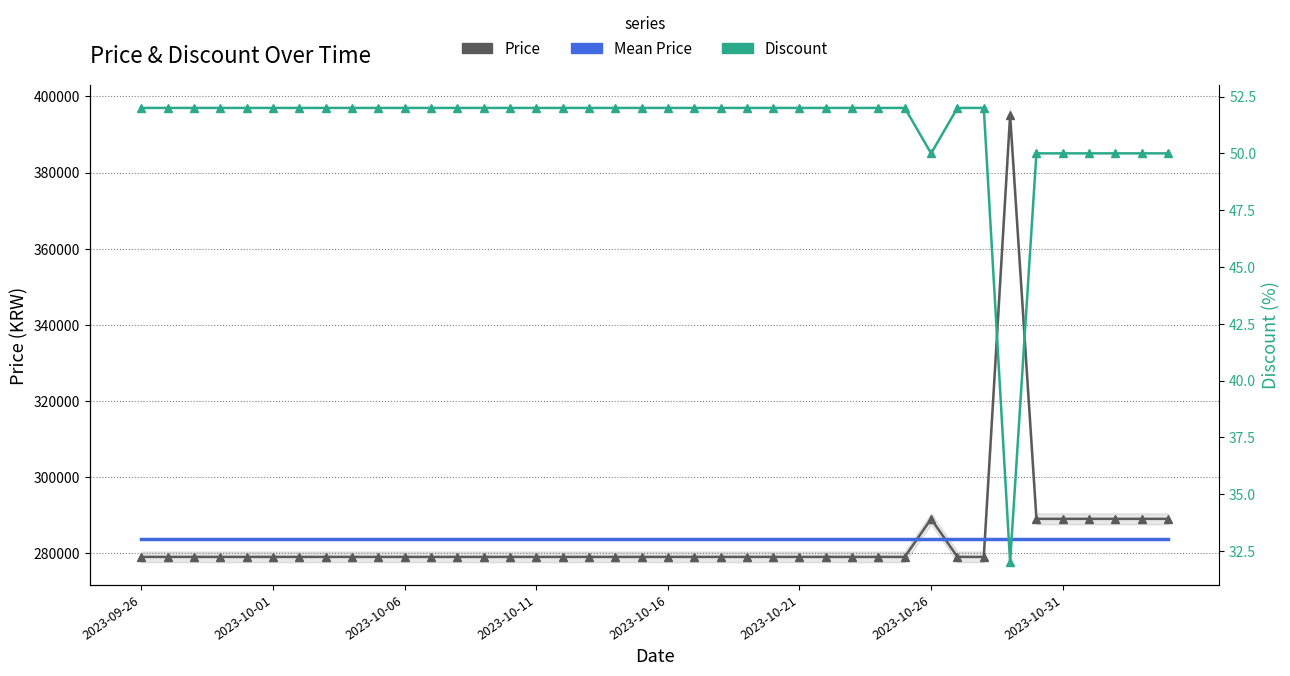

After their last crossing, which series has the higher values: Price or Mean Price?

Price